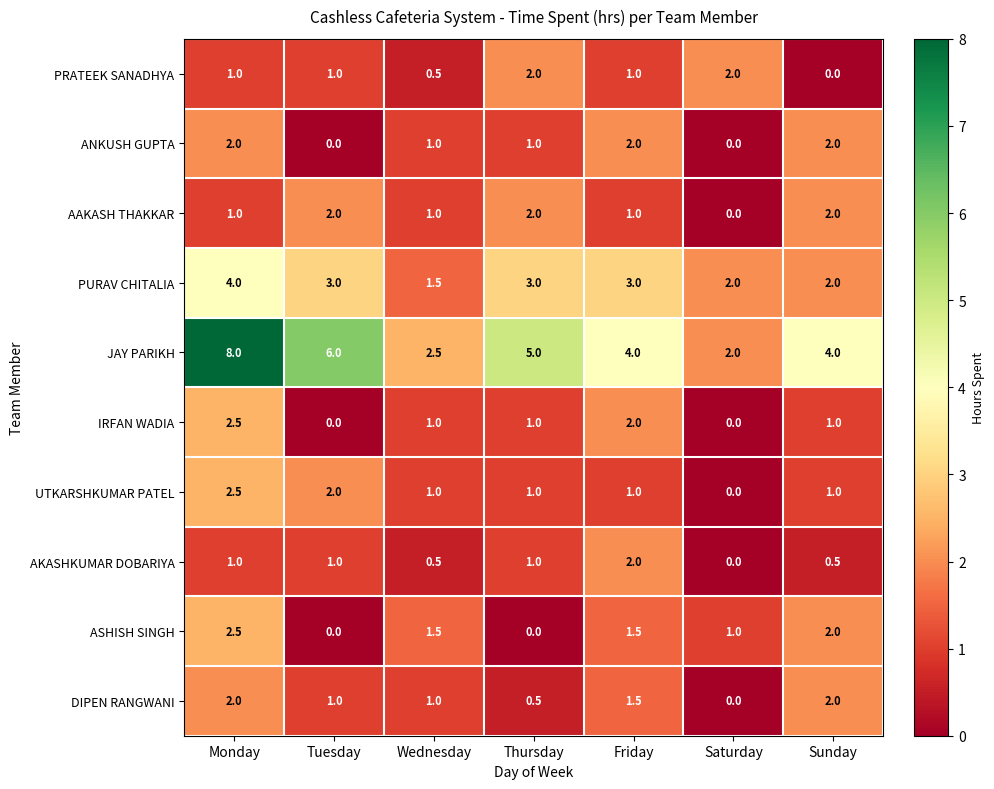

At which category is the sum across all series the highest?

Monday